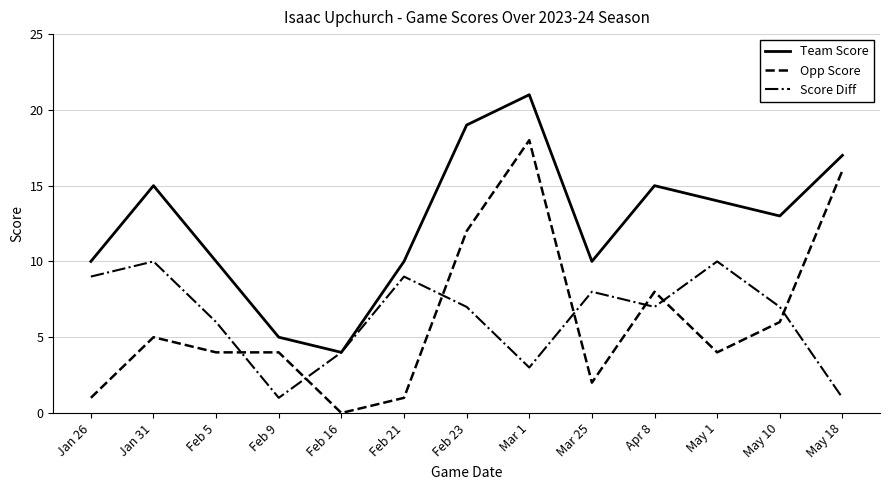

List the series in order of their peak value, lowest first.

Score Diff, Opp Score, Team Score